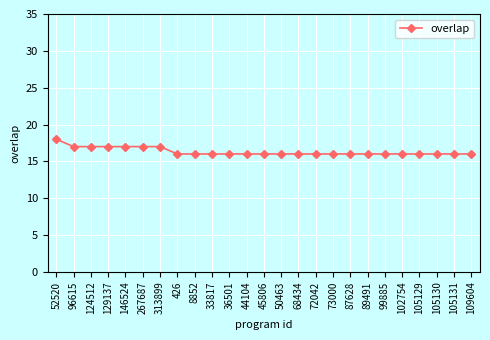

Reading right to left, list all the values displayed in this chart.

16	16	16	16	16	16	16	16	16	16	16	16	16	16	16	16	16	16	17	17	17	17	17	17	18